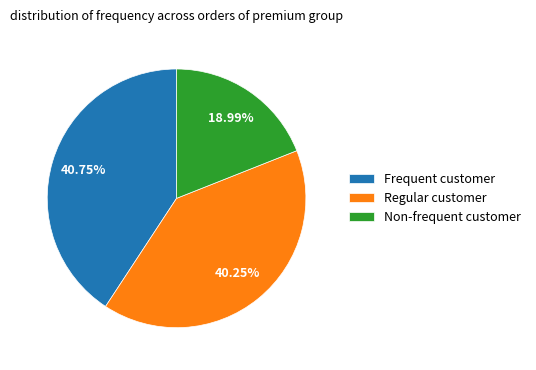

Is the sum of Regular customer and Frequent customer greater than half?

Yes